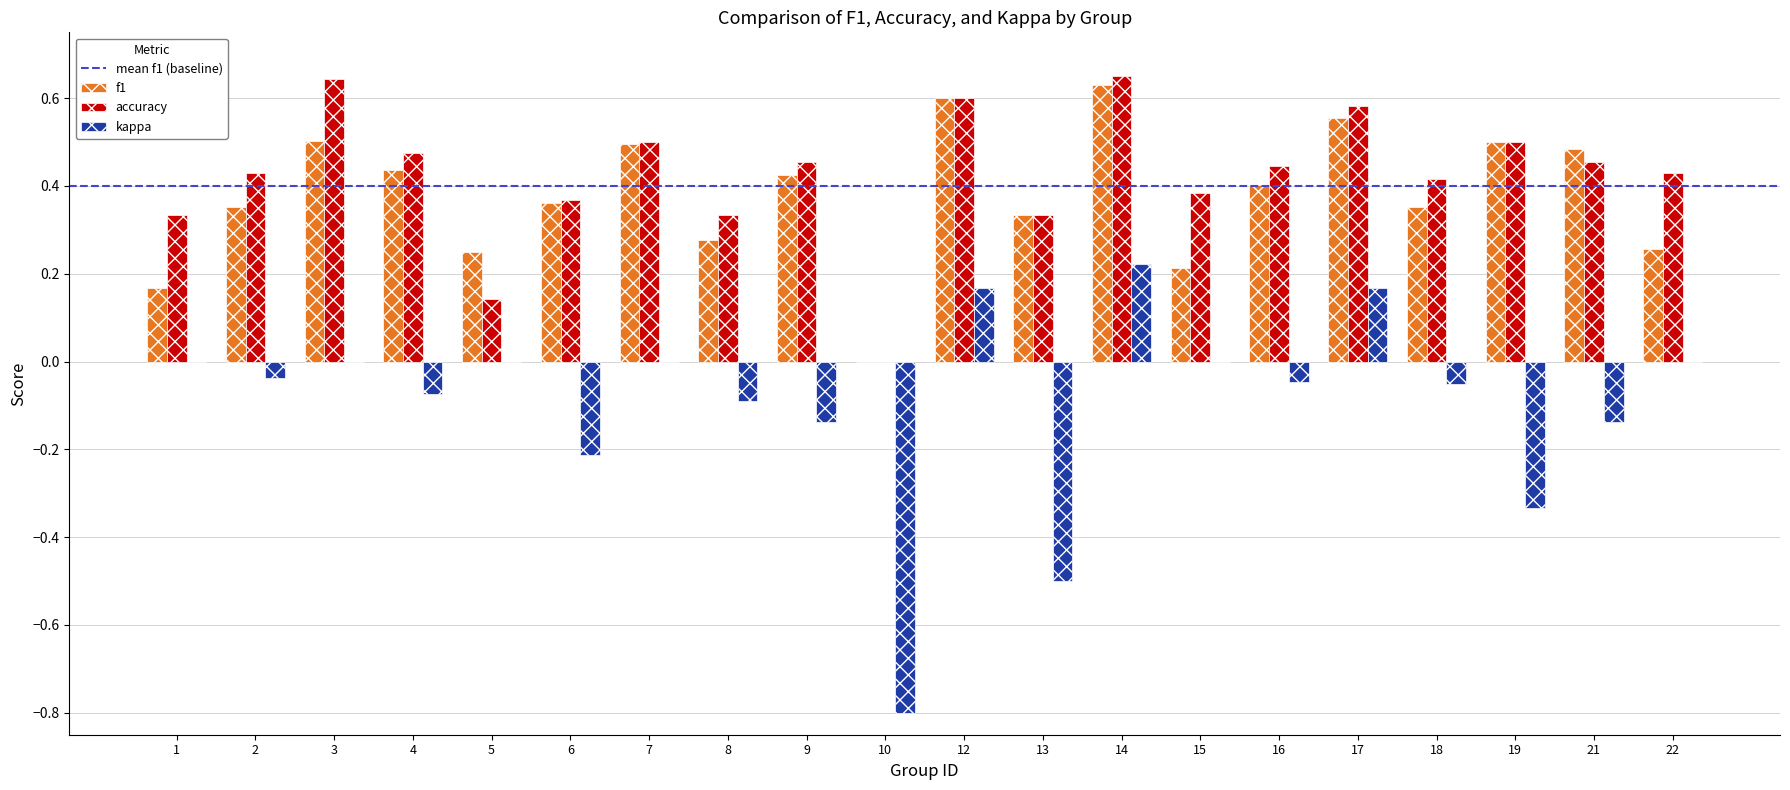

Which series has the largest range (max minus min)?

kappa